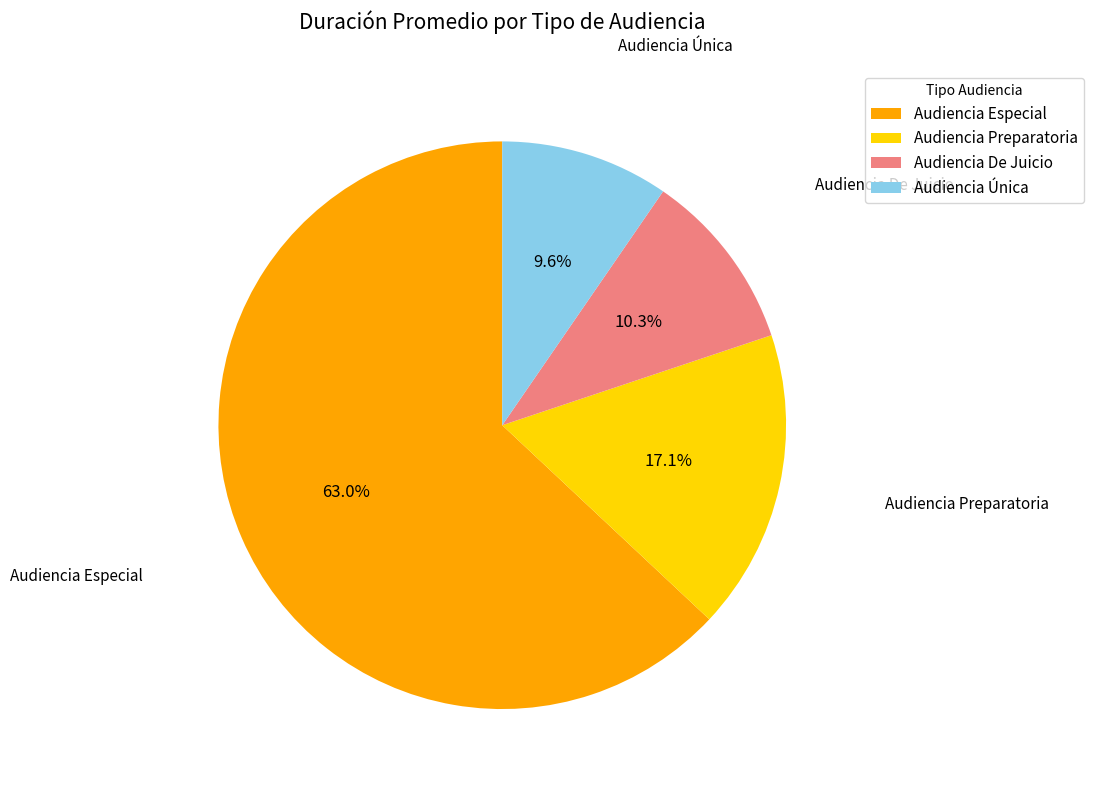

Combined, do Audiencia Única and Audiencia Especial account for over 50%?

Yes